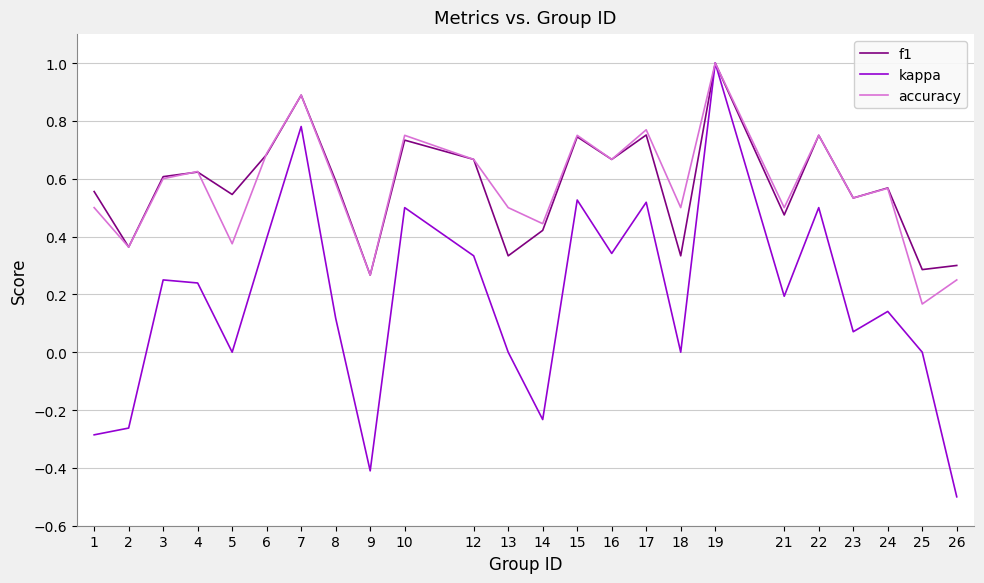

Which series changed the most between 1 and 5?

kappa